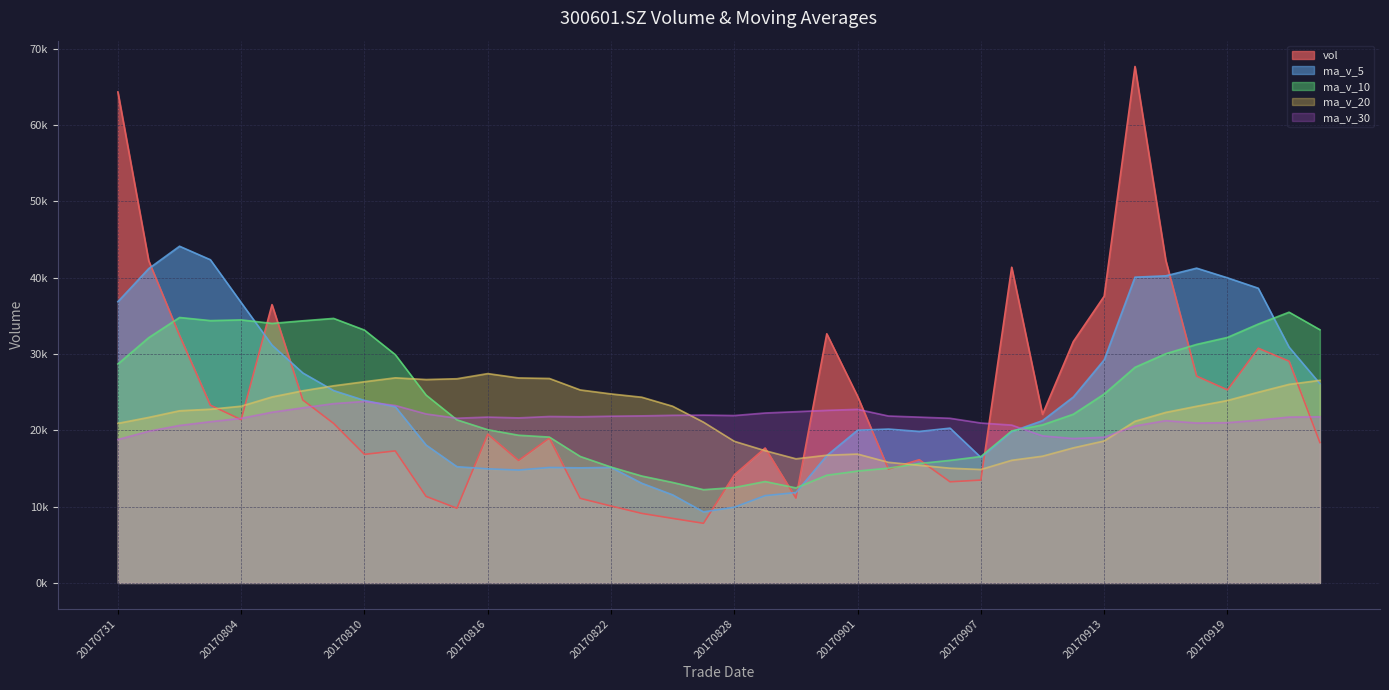

Does the chart have visible grid lines?

Yes